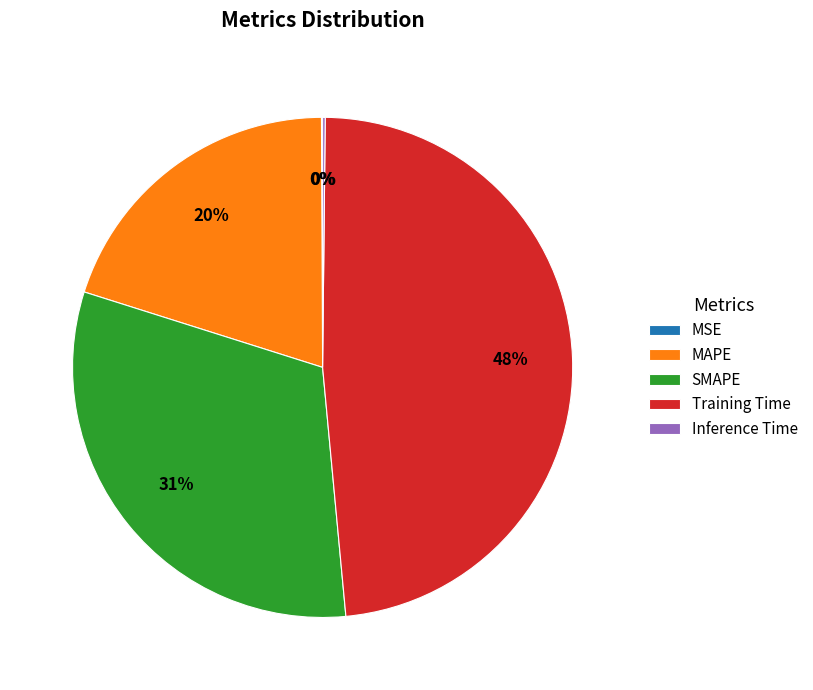

To the nearest percent, what percentage of the pie is SMAPE?

31%